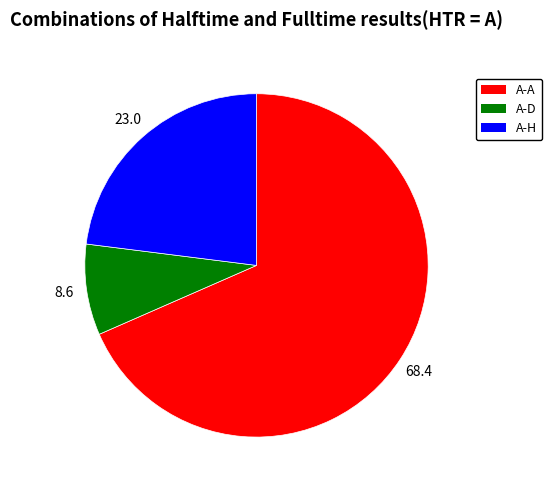

What is the ratio of the value at A-D to the value at A-H?

0.4